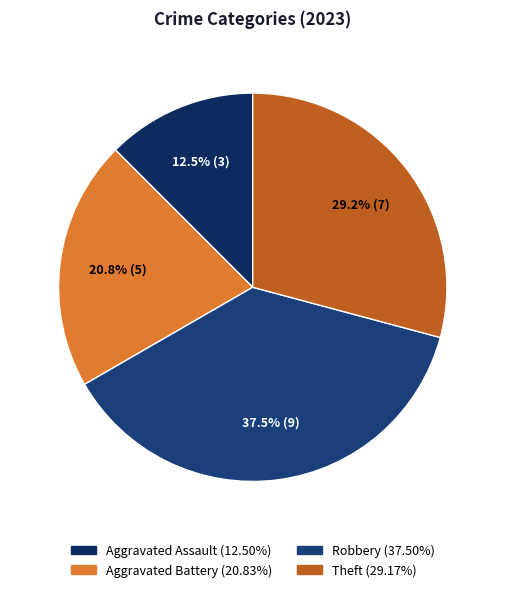

To the nearest percent, what portion does Aggravated Assault represent?

12%